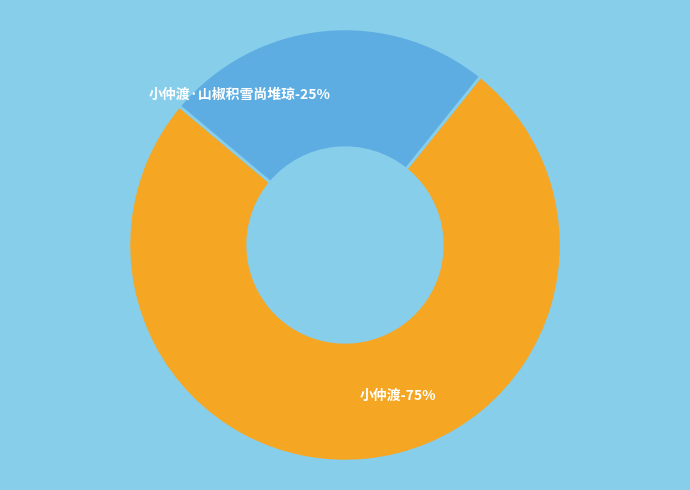

How many segments does this pie chart have?

2